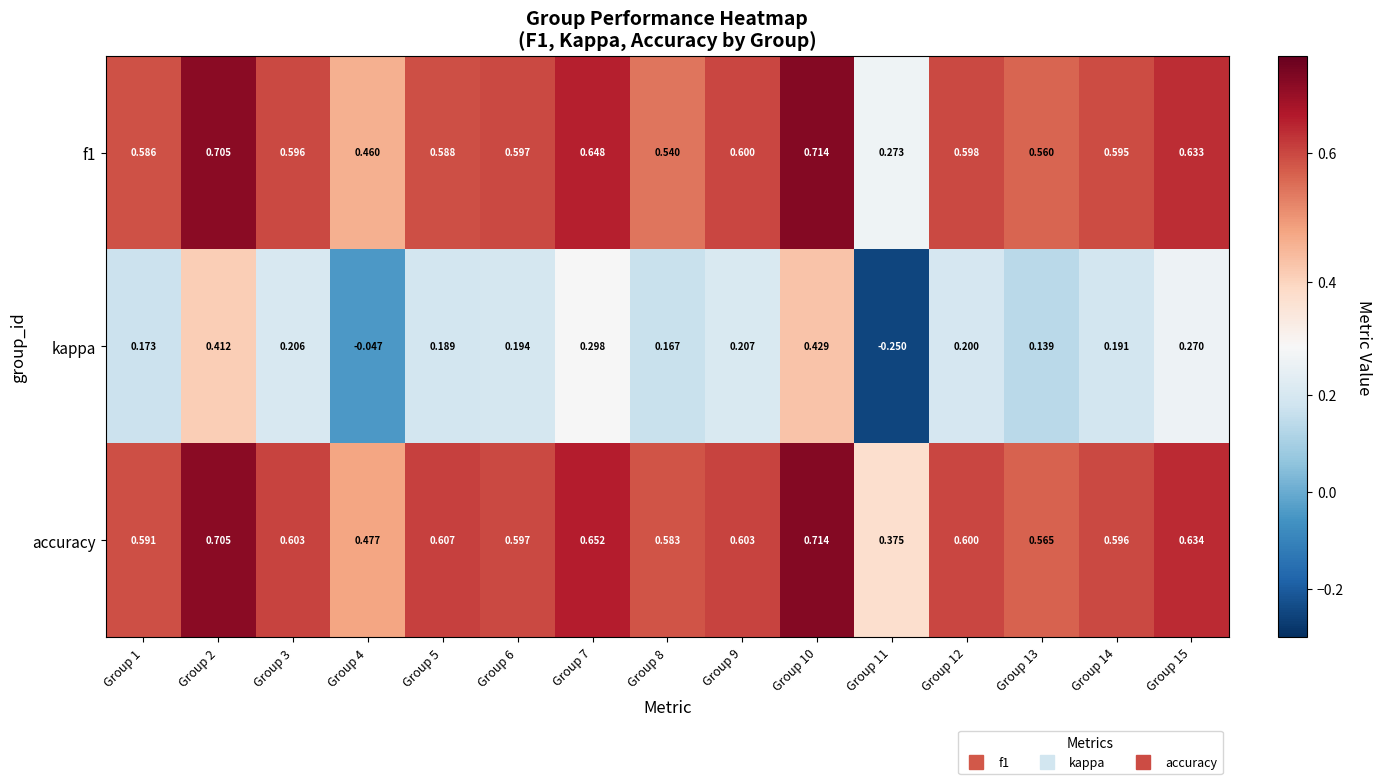

Which series has the largest total across all categories?

accuracy